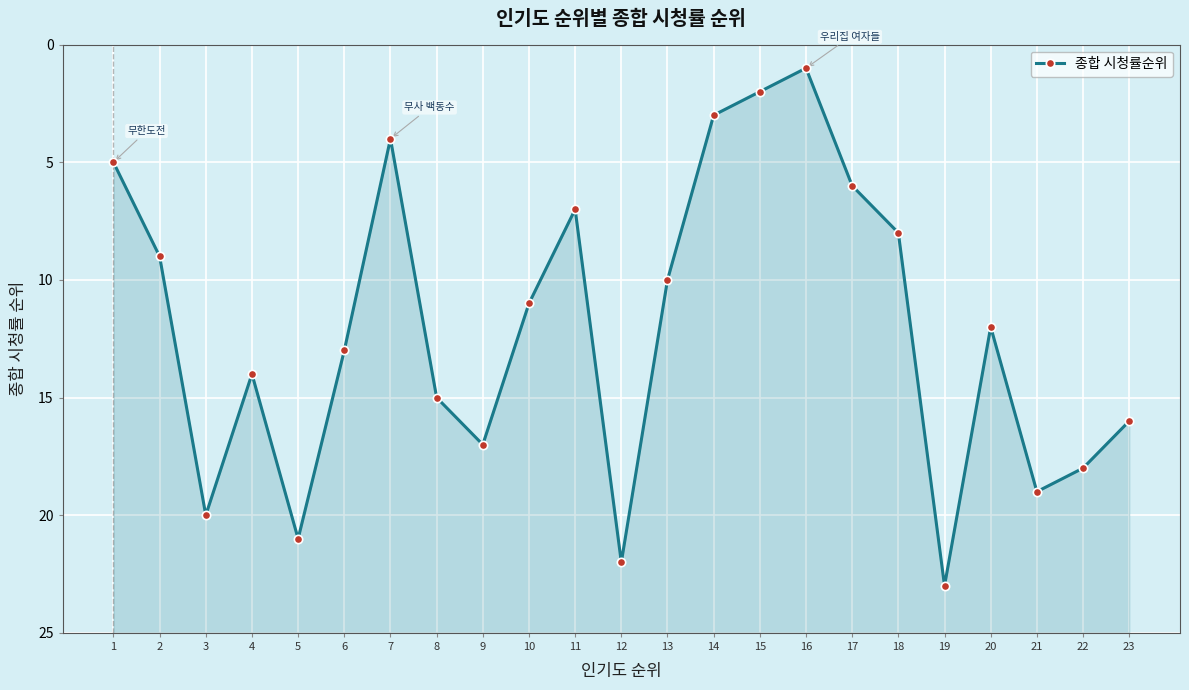

How many interior local valleys (lower than both neighbors) does the data have?

5